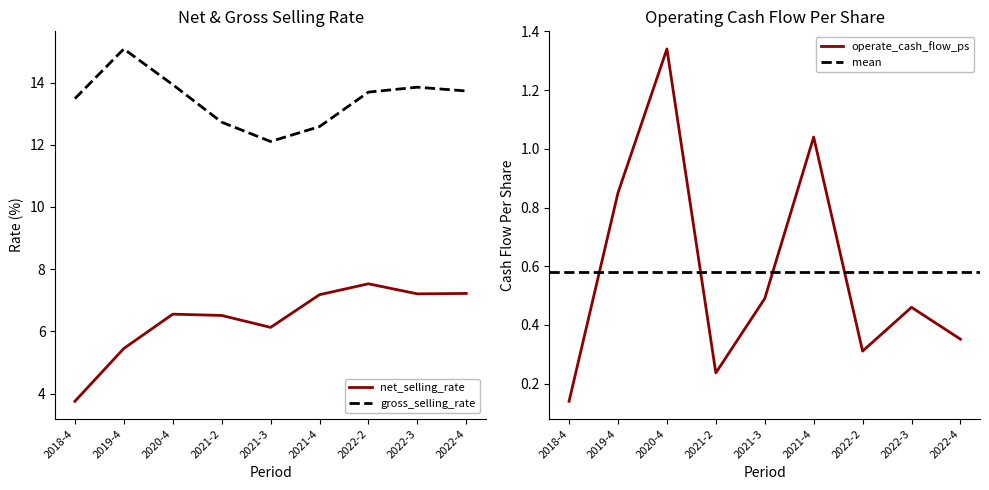

What position from the right is 2018-4?

9